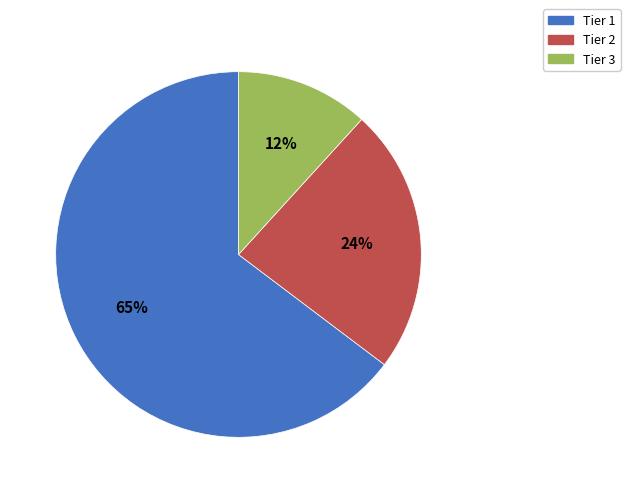

To the nearest percent, what is the difference between the Tier 1 and Tier 2 slice percentages?

41%